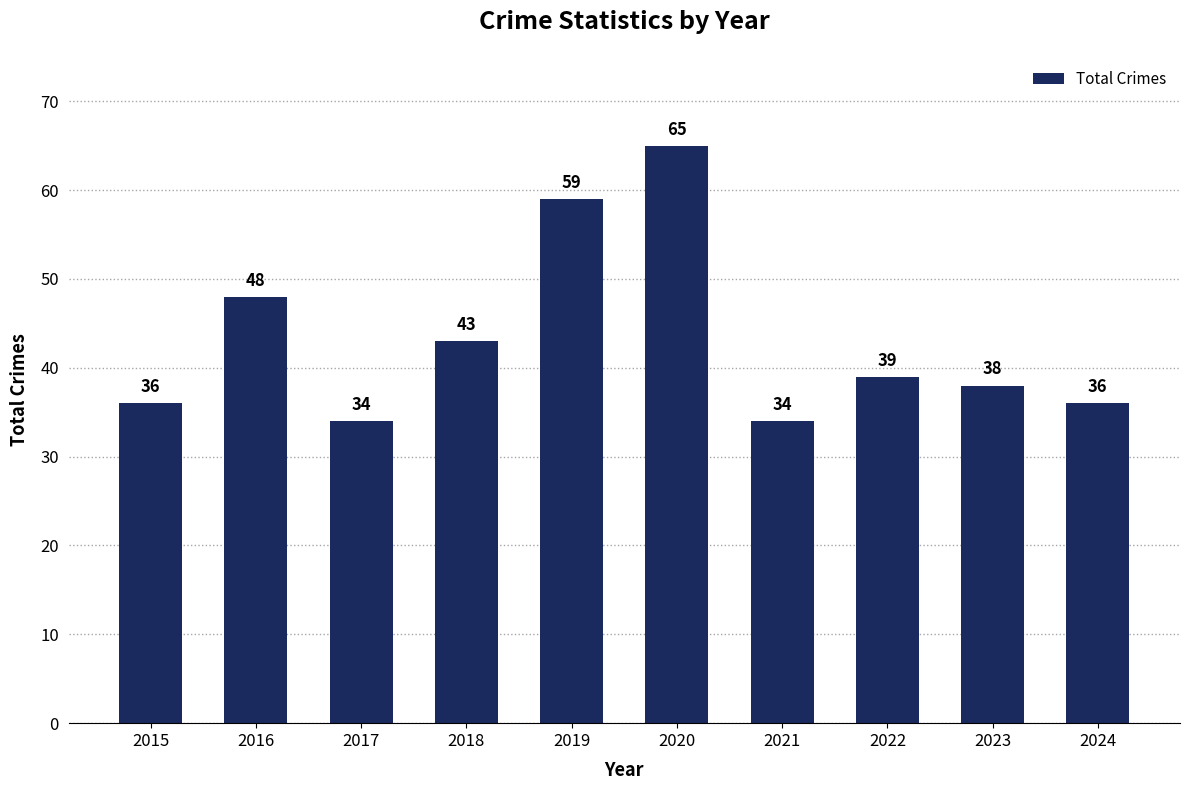

Does the chart contain stacked bars?

No